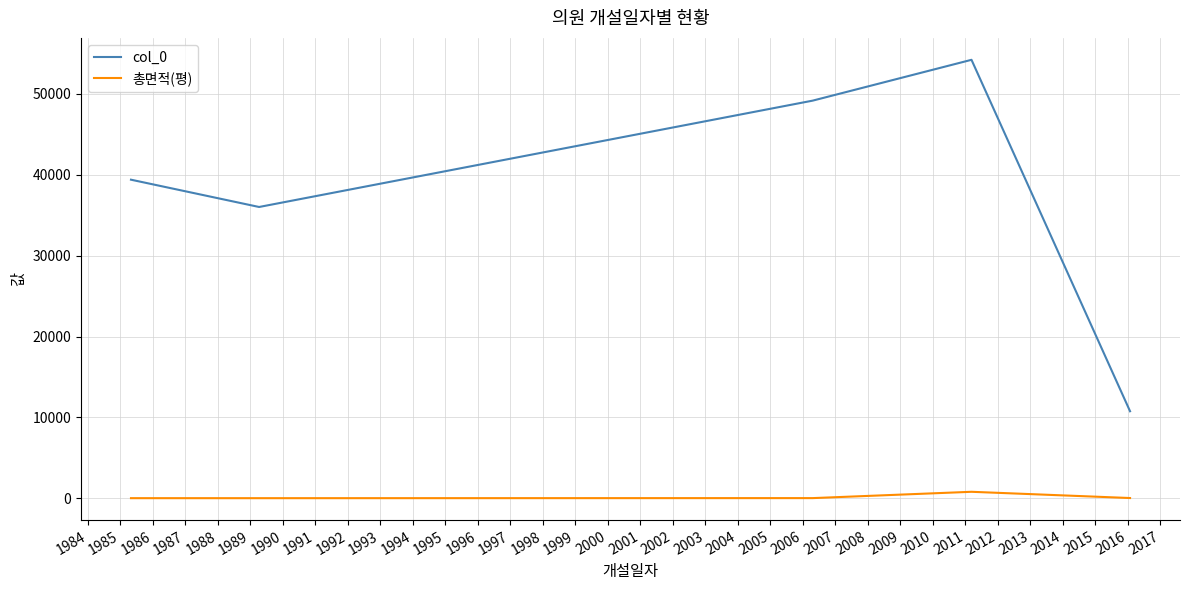

Which series has the largest total across all categories?

col_0